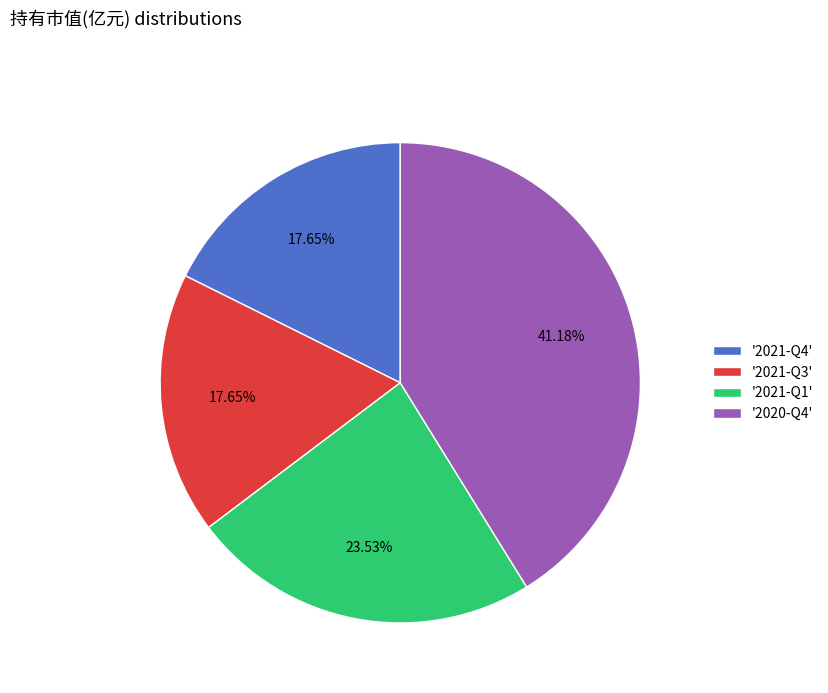

Is the sum of '2021-Q4' and '2021-Q1' greater than half?

No